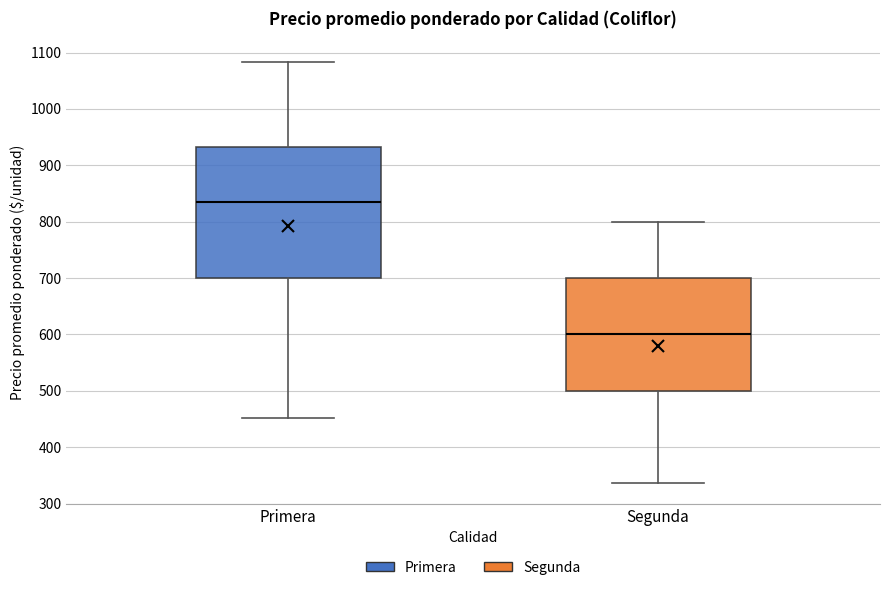

Which box is the tallest, from its lower edge to its upper edge?

Primera